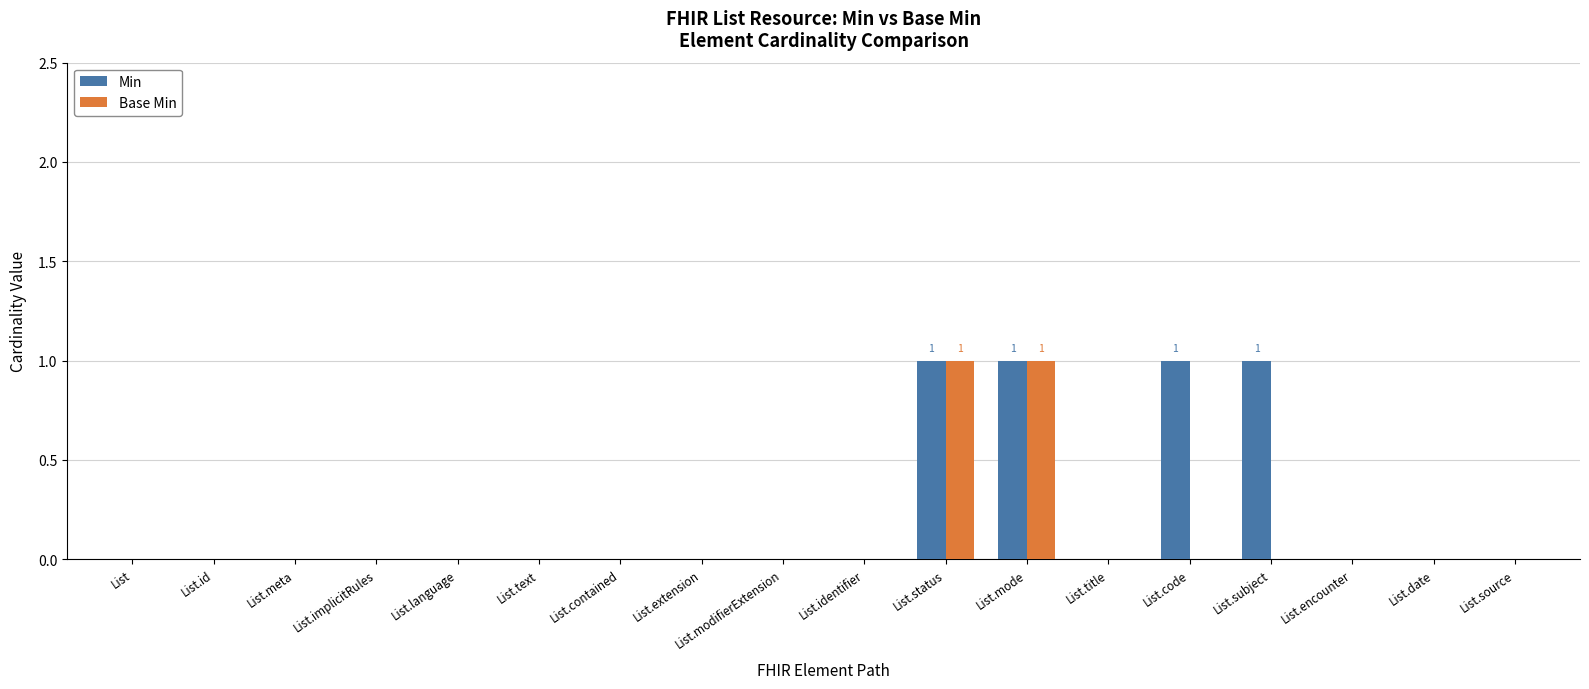

Which series has the largest total across all categories?

Min